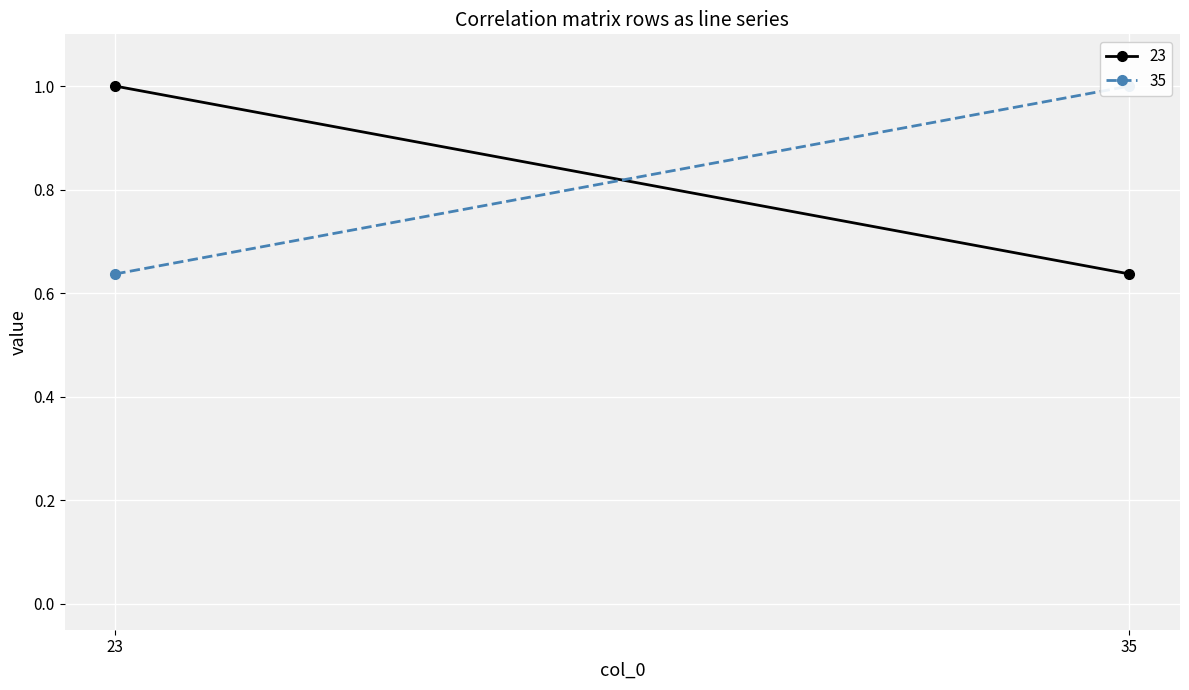

List the labels in order of 23 value, smallest first.

35, 23